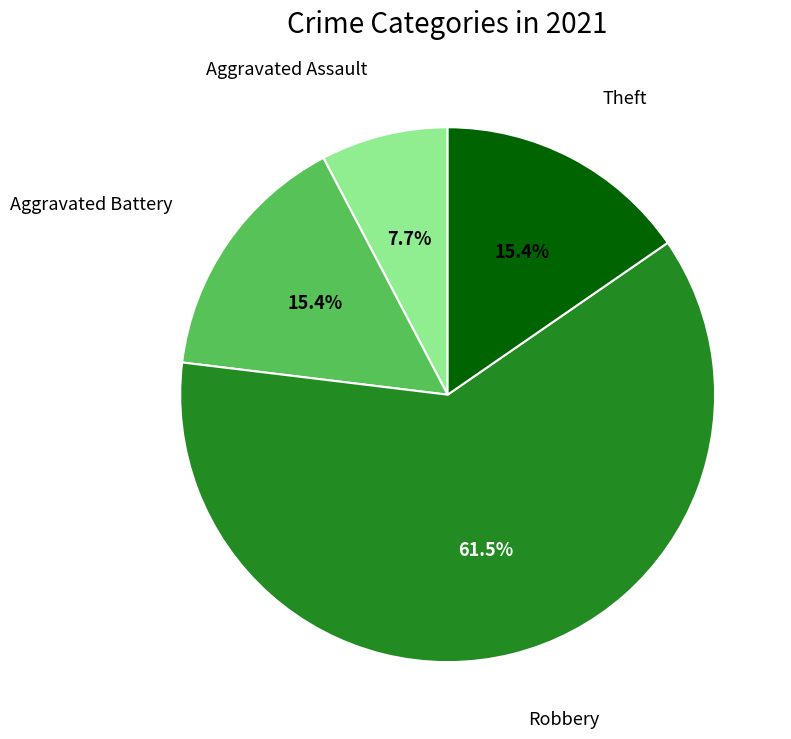

How many slices are in this pie chart?

4